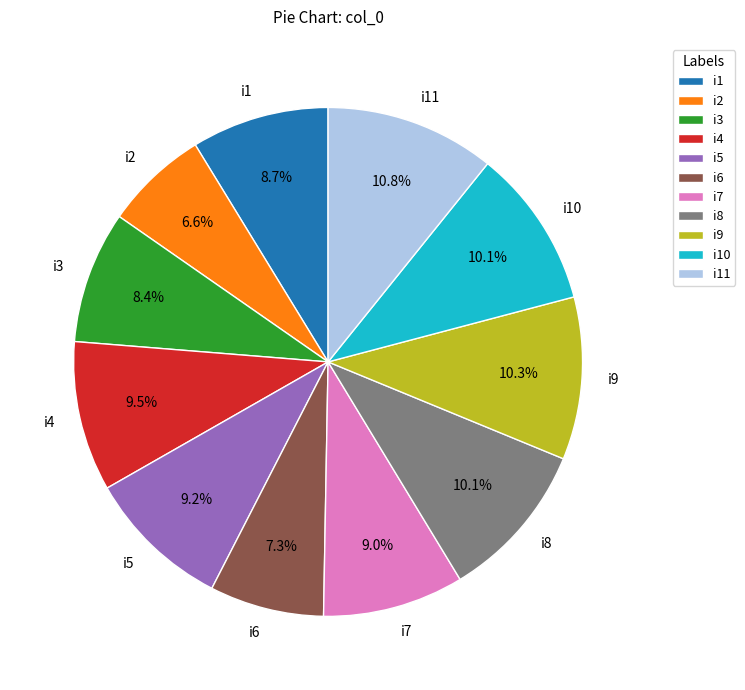

To the nearest percent, what portion does i6 represent?

7%